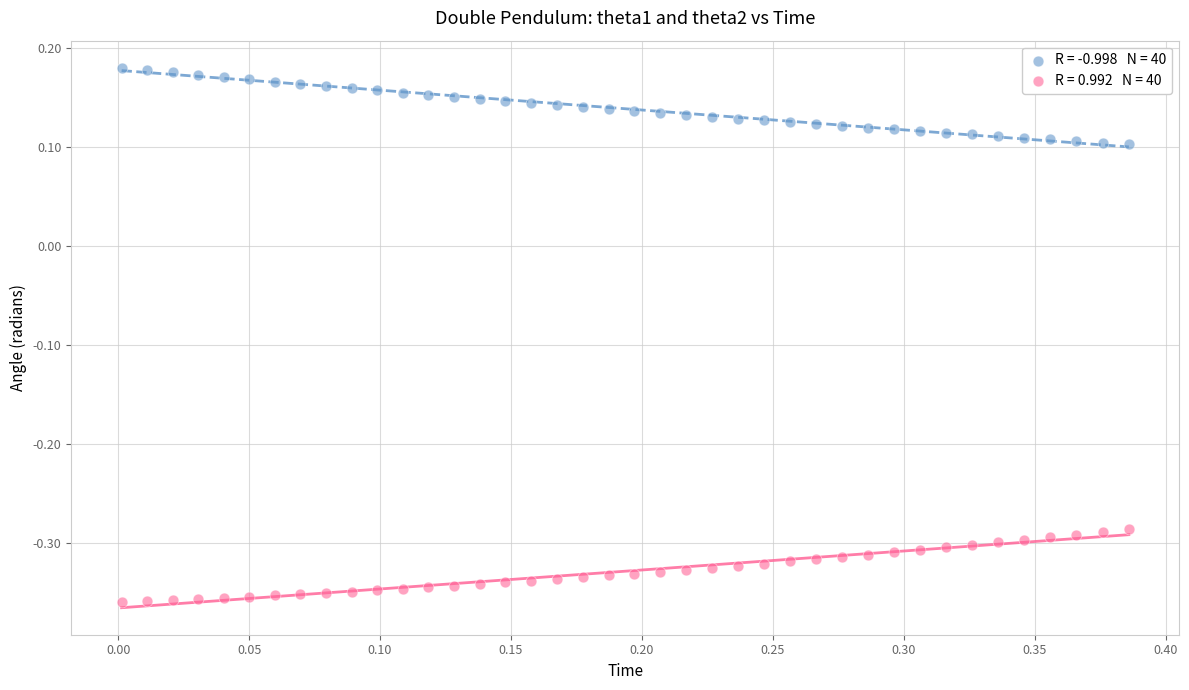

Across all data points, what is the range of Y values (max minus min)?

0.5